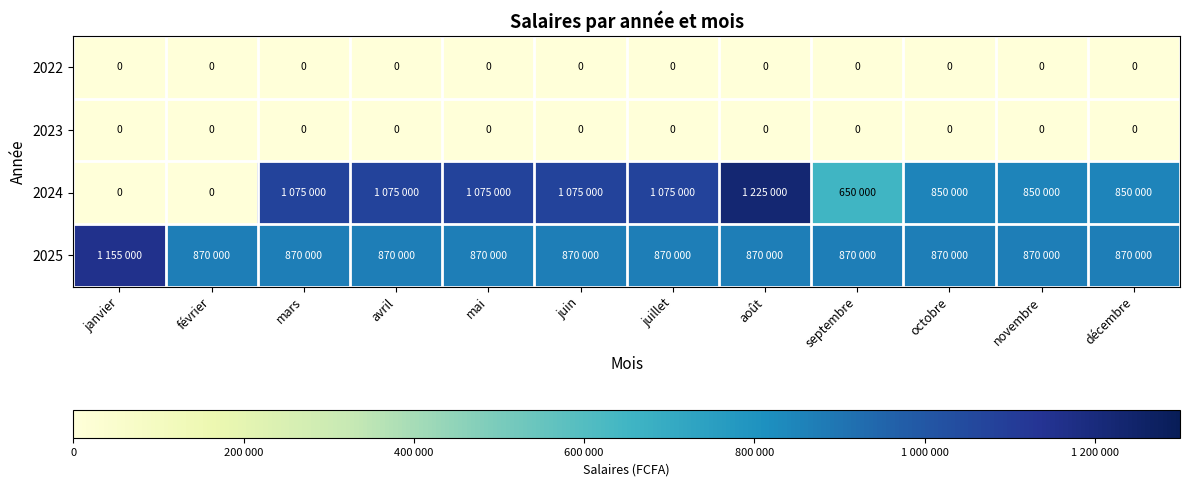

Is it true that 2022 equals 0 at juillet?

True